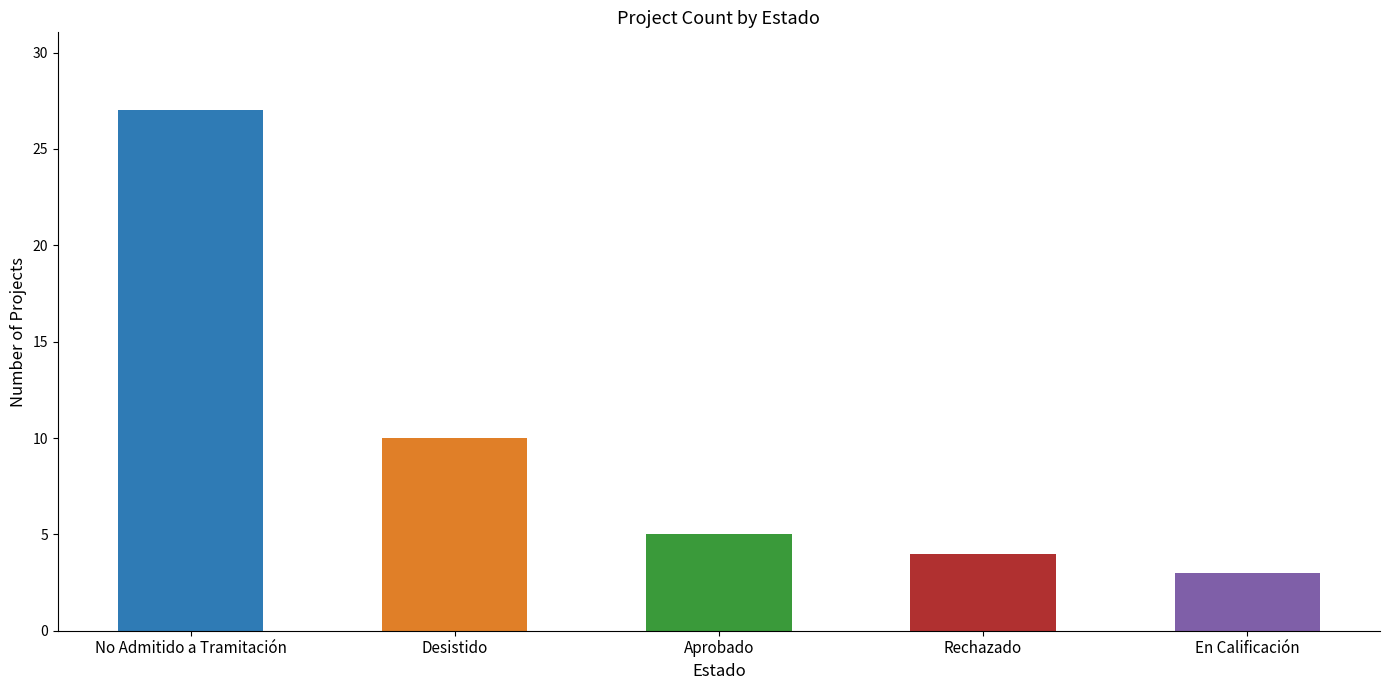

Between Desistido and No Admitido a Tramitación, which is larger?

No Admitido a Tramitación